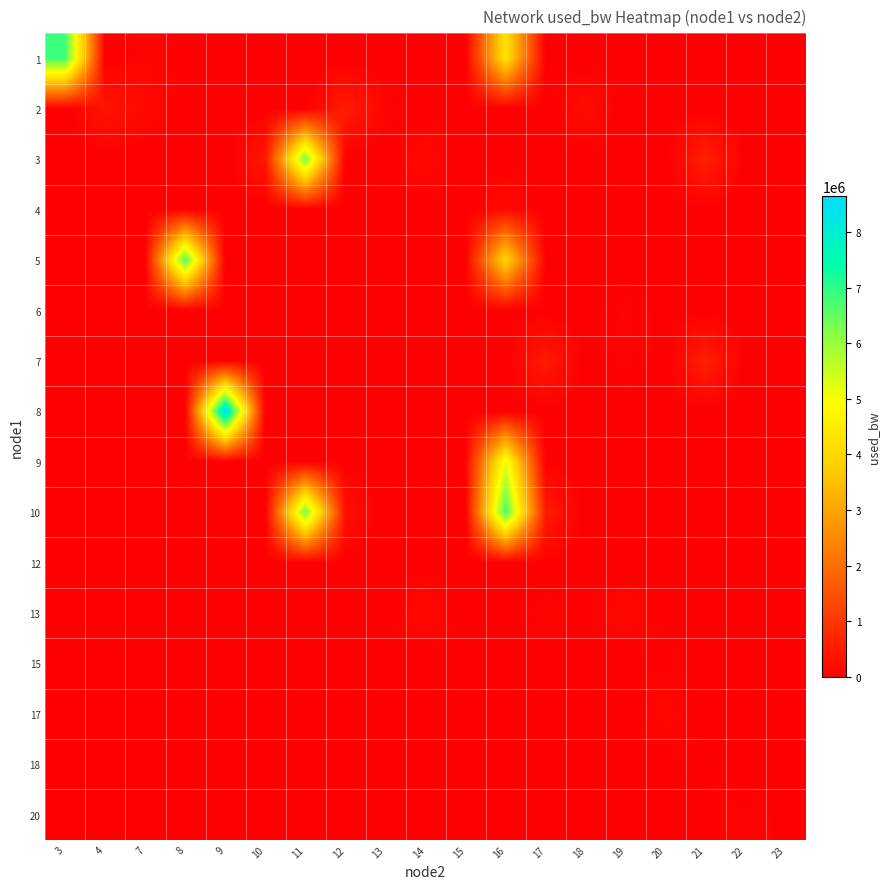

Reading right to left, transcribe all the data shown in this chart.

1: 23=0.0	22=0.0	21=0.0	20=0.0	19=0.0	18=0.0	17=0.0	16=4277897.9	15=0.0	14=0.0	13=0.0	12=0.0	11=0.0	10=0.0	9=0.0	8=0.0	7=109861.5	4=0.0	3=6857947.6
2: 23=1384.1	22=0.0	21=0.0	20=0.0	19=0.0	18=235027.8	17=0.0	16=0.0	15=0.0	14=0.0	13=107488.1	12=509797.5	11=0.0	10=0.0	9=0.0	8=0.0	7=192104.0	4=367924.0	3=0.0
3: 23=0.0	22=0.0	21=568832.9	20=0.0	19=0.0	18=0.0	17=0.0	16=0.0	15=0.0	14=177826.7	13=0.0	12=0.0	11=6304118.4	10=400804.2	9=0.0	8=0.0	7=0.0	4=0.0	3=0.0
4: 23=0.0	22=0.0	21=0.0	20=0.0	19=0.0	18=0.0	17=0.0	16=206408.0	15=0.0	14=0.0	13=0.0	12=0.0	11=0.0	10=0.0	9=0.0	8=0.0	7=0.0	4=0.0	3=0.0
5: 23=0.0	22=0.0	21=0.0	20=0.0	19=0.0	18=0.0	17=0.0	16=4018825.9	15=0.0	14=0.0	13=0.0	12=0.0	11=0.0	10=0.0	9=0.0	8=6671576.7	7=0.0	4=0.0	3=0.0
6: 23=0.0	22=0.0	21=0.0	20=0.0	19=97950.7	18=0.0	17=0.0	16=0.0	15=0.0	14=0.0	13=0.0	12=0.0	11=0.0	10=0.0	9=0.0	8=0.0	7=13304.7	4=0.0	3=0.0
7: 23=0.0	22=0.0	21=559268.0	20=0.0	19=94364.7	18=0.0	17=462711.1	16=0.0	15=0.0	14=0.0	13=0.0	12=0.0	11=0.0	10=0.0	9=0.0	8=0.0	7=0.0	4=0.0	3=0.0
8: 23=0.0	22=0.0	21=0.0	20=0.0	19=0.0	18=0.0	17=0.0	16=0.0	15=0.0	14=0.0	13=0.0	12=0.0	11=0.0	10=0.0	9=8643488.5	8=0.0	7=0.0	4=0.0	3=0.0
9: 23=0.0	22=0.0	21=0.0	20=0.0	19=0.0	18=0.0	17=0.0	16=5143333.1	15=75291.8	14=0.0	13=0.0	12=0.0	11=0.0	10=0.0	9=0.0	8=0.0	7=0.0	4=0.0	3=0.0
10: 23=0.0	22=0.0	21=0.0	20=0.0	19=0.0	18=0.0	17=499715.0	16=6806681.4	15=0.0	14=0.0	13=0.0	12=300025.0	11=6321440.4	10=0.0	9=0.0	8=0.0	7=0.0	4=0.0	3=0.0
12: 23=0.0	22=19265.9	21=0.0	20=0.0	19=0.0	18=0.0	17=0.0	16=0.0	15=0.0	14=0.0	13=0.0	12=0.0	11=0.0	10=0.0	9=0.0	8=0.0	7=0.0	4=0.0	3=0.0
13: 23=0.0	22=0.0	21=0.0	20=0.0	19=190940.6	18=0.0	17=122986.4	16=0.0	15=0.0	14=188565.7	13=0.0	12=0.0	11=0.0	10=0.0	9=0.0	8=0.0	7=0.0	4=0.0	3=0.0
15: 23=0.0	22=0.0	21=0.0	20=60984.0	19=0.0	18=0.0	17=0.0	16=0.0	15=0.0	14=0.0	13=0.0	12=0.0	11=0.0	10=0.0	9=0.0	8=0.0	7=0.0	4=0.0	3=0.0
17: 23=2576.3	22=0.0	21=0.0	20=155152.0	19=0.0	18=0.0	17=0.0	16=0.0	15=0.0	14=0.0	13=0.0	12=0.0	11=0.0	10=0.0	9=0.0	8=0.0	7=0.0	4=0.0	3=0.0
18: 23=0.0	22=0.0	21=75295.5	20=0.0	19=0.0	18=0.0	17=0.0	16=0.0	15=0.0	14=0.0	13=0.0	12=0.0	11=0.0	10=0.0	9=0.0	8=0.0	7=0.0	4=0.0	3=0.0
20: 23=0.0	22=96753.7	21=0.0	20=0.0	19=0.0	18=0.0	17=0.0	16=0.0	15=0.0	14=0.0	13=0.0	12=0.0	11=0.0	10=0.0	9=0.0	8=0.0	7=0.0	4=0.0	3=0.0